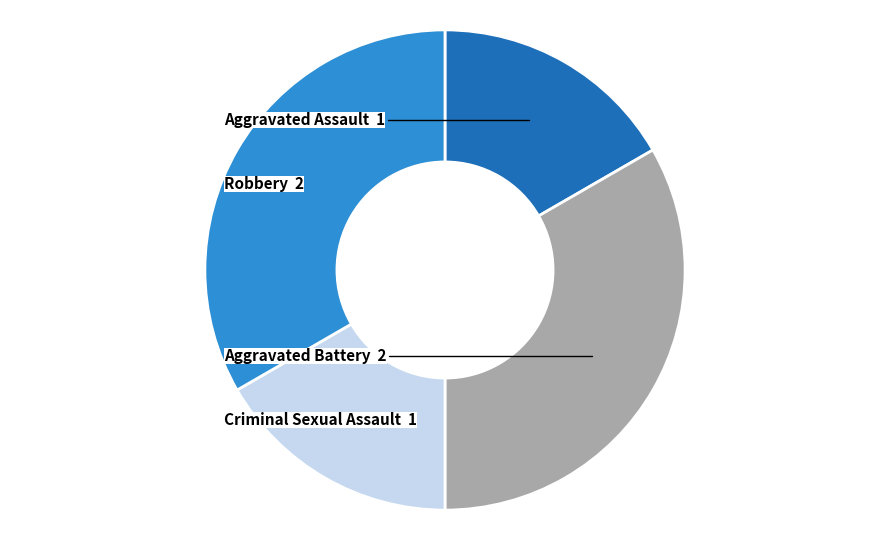

How many segments does this pie chart have?

4